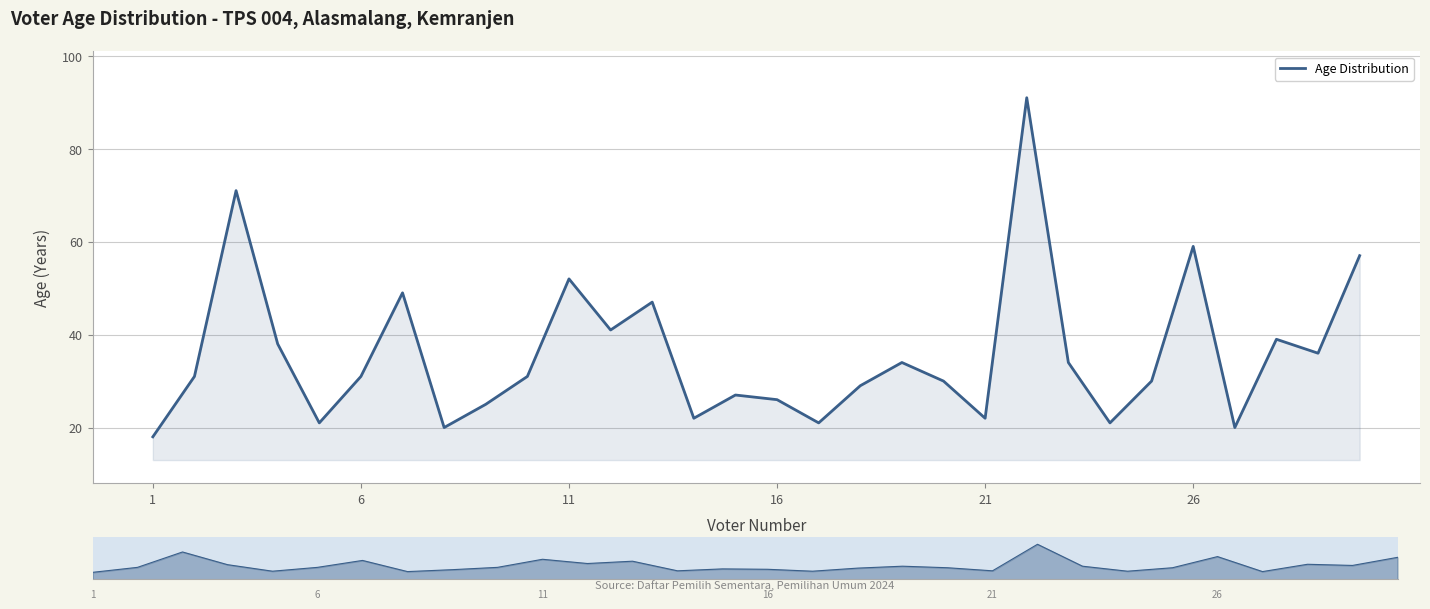

What is the maximum value shown in the chart?

91